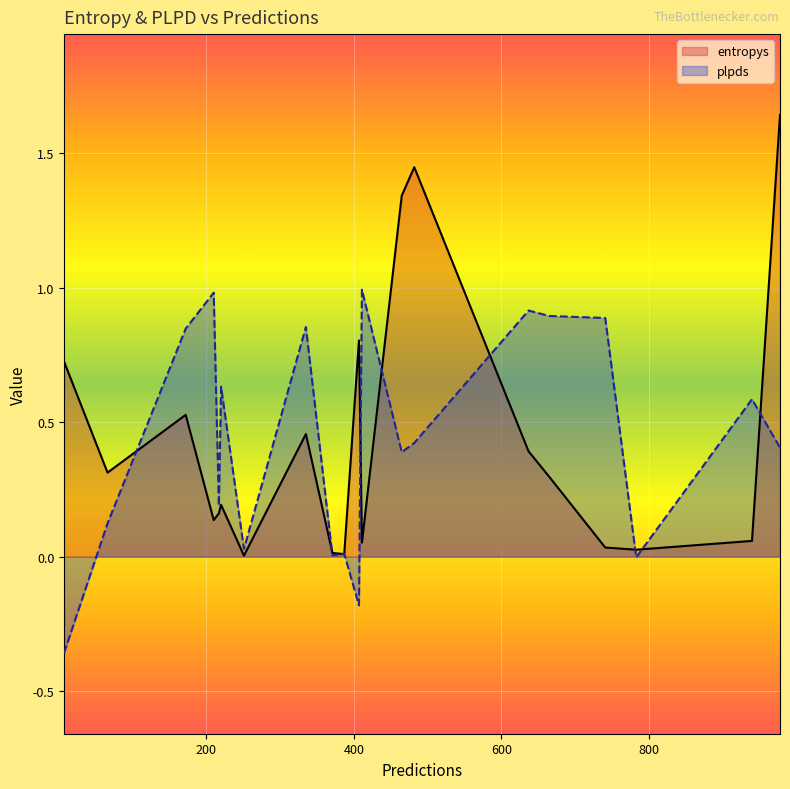

How many intersections are there between plpds and entropys?

10